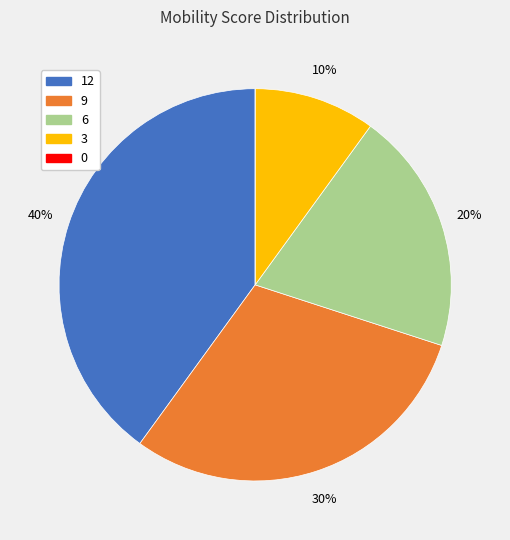

Do 9 and 12 together represent more than half of the pie?

Yes